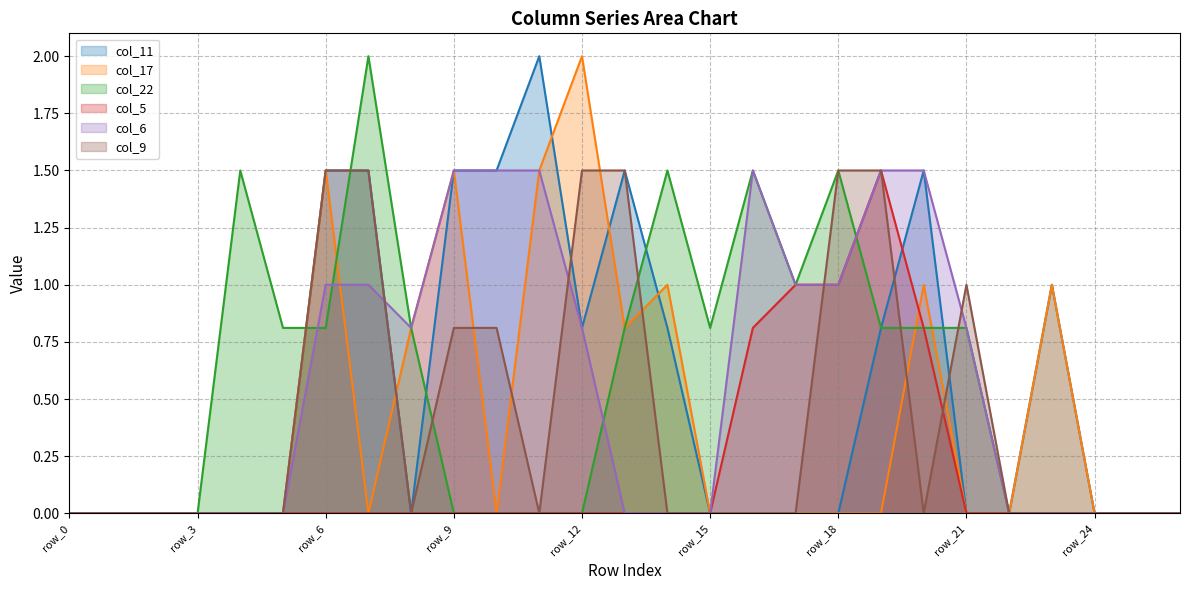

How many lines are shown in the chart?

6